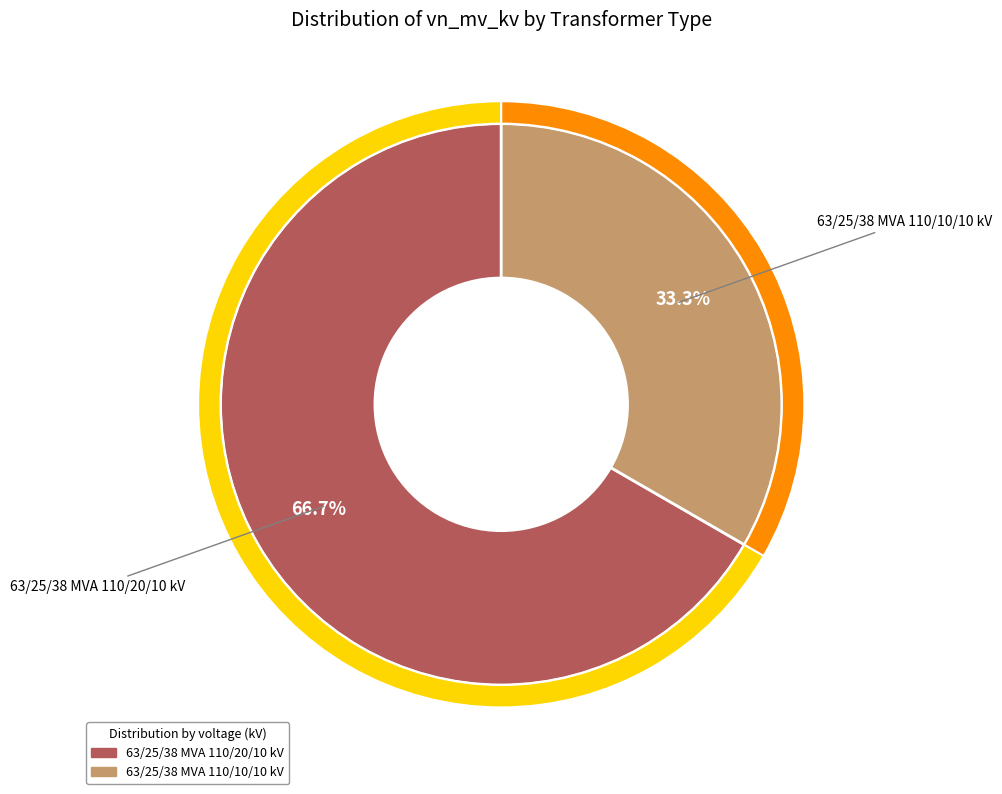

How many slices are in this pie chart?

2